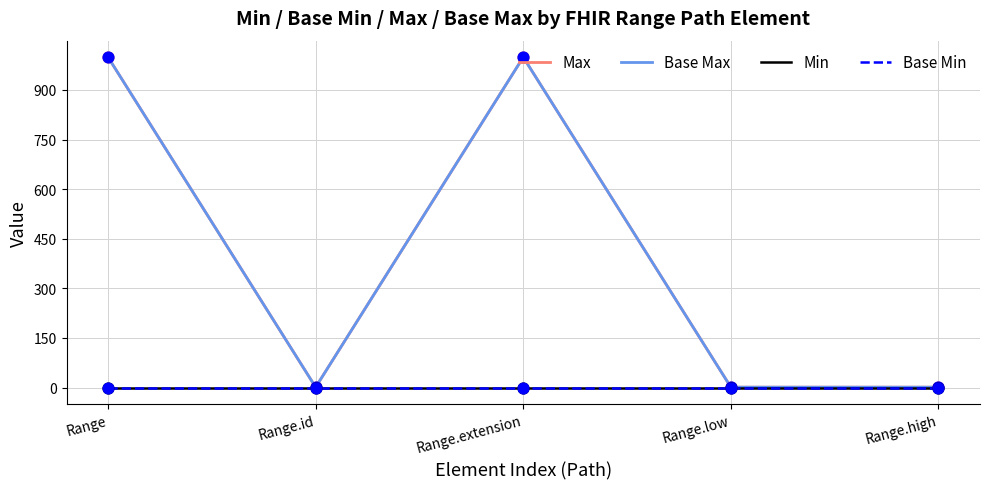

Does the chart have visible grid lines?

Yes